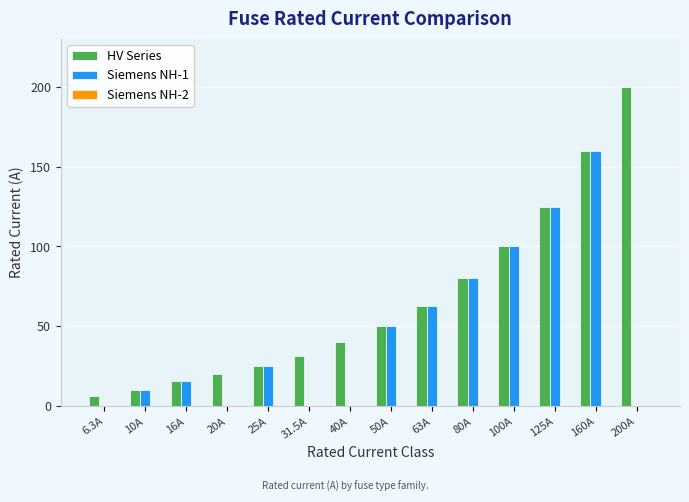

What is the maximum value for Siemens NH-1?

160.0